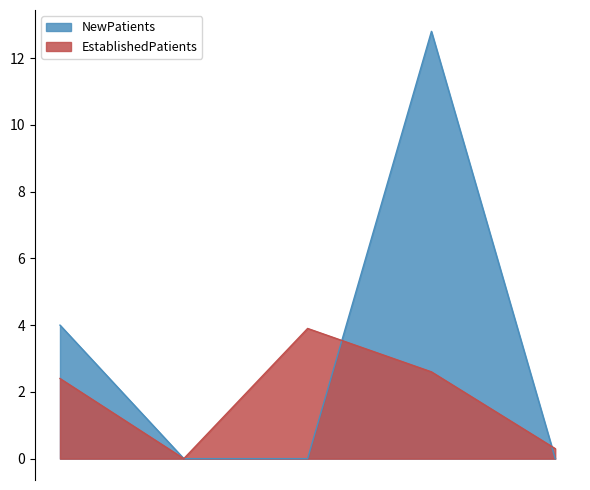

Reading right to left, list all the values displayed in this chart.

EstablishedPatients: PRIMARY CARE - MENTAL HEALTH INTEGRATED=0.3	PRIMARY CARE=2.6	MENTAL HEALTH INDIVIDUAL=3.9	MENTAL HEALTH GROUP=0.0	DERMATOLOGY=2.4
NewPatients: PRIMARY CARE - MENTAL HEALTH INTEGRATED=0.0	PRIMARY CARE=12.8	MENTAL HEALTH INDIVIDUAL=0.0	MENTAL HEALTH GROUP=0.0	DERMATOLOGY=4.0